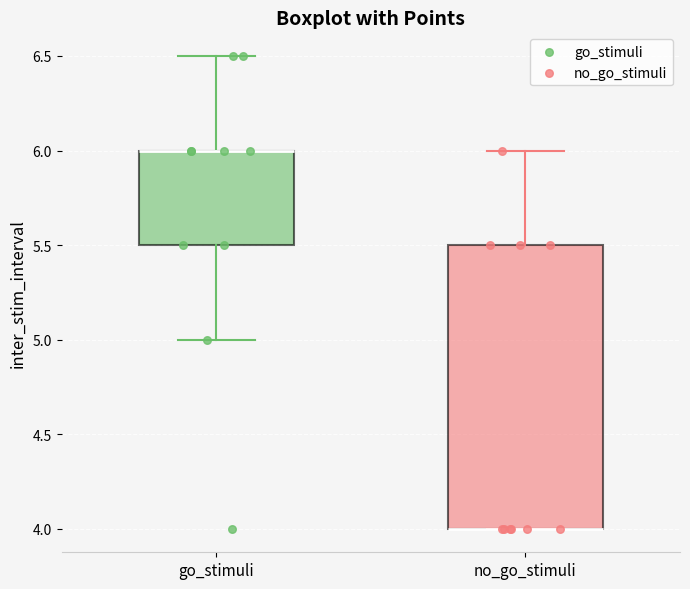

Where does the upper whisker of the box for no_go_stimuli end on the y-axis? The values are not printed on the chart, so give them approximately, as read against the axis.

6.0